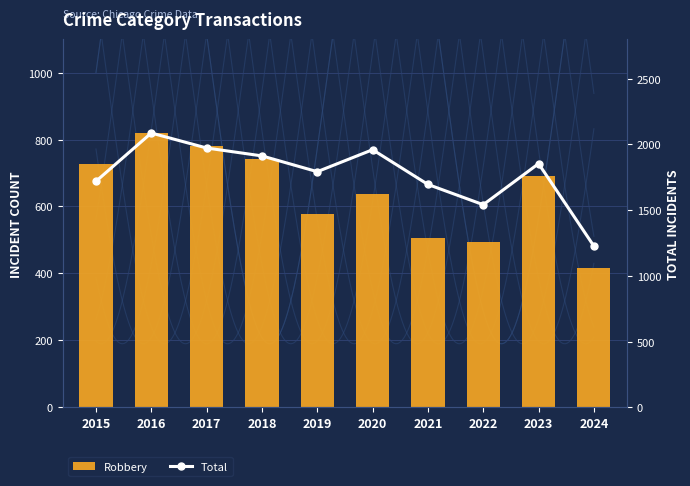

True or false: Robbery has a value of 316 at 2018.

False